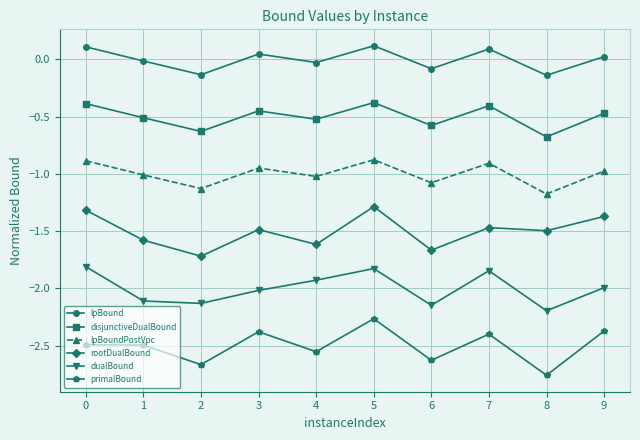

What is the sum of the primalBound values at 3 and 6?

-5.0